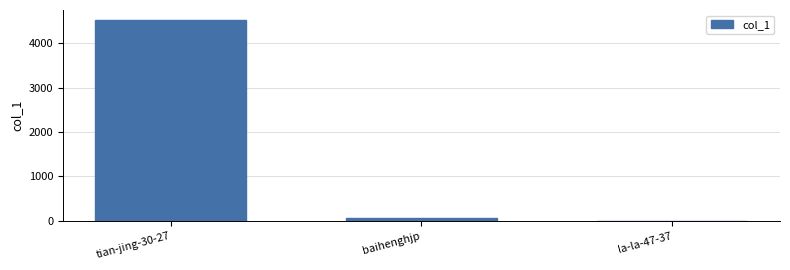

What is the ratio of the value at tian-jing-30-27 to the value at la-la-47-37?

1505.7